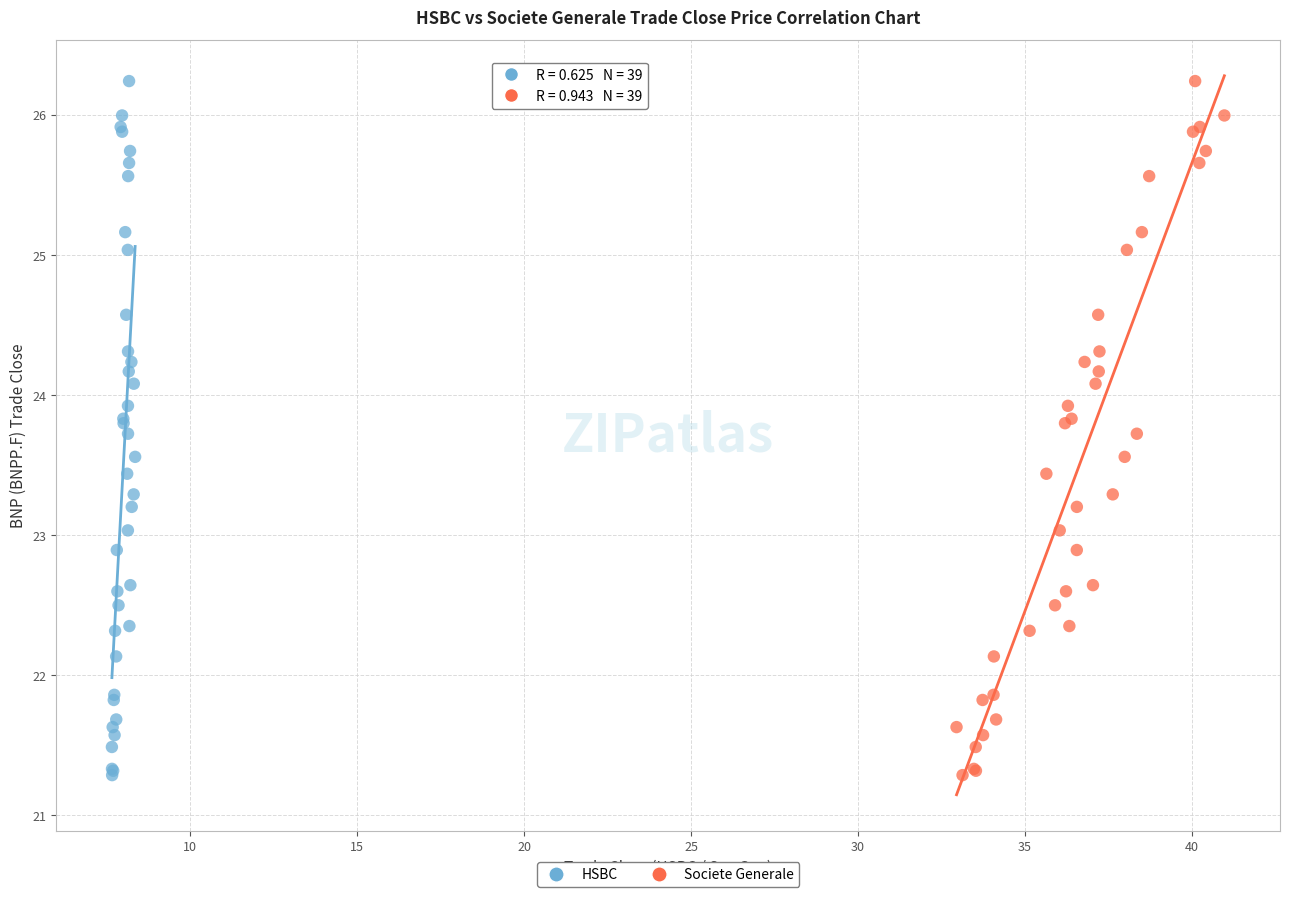

What are all the series names shown in the legend?

HSBC, Societe Generale